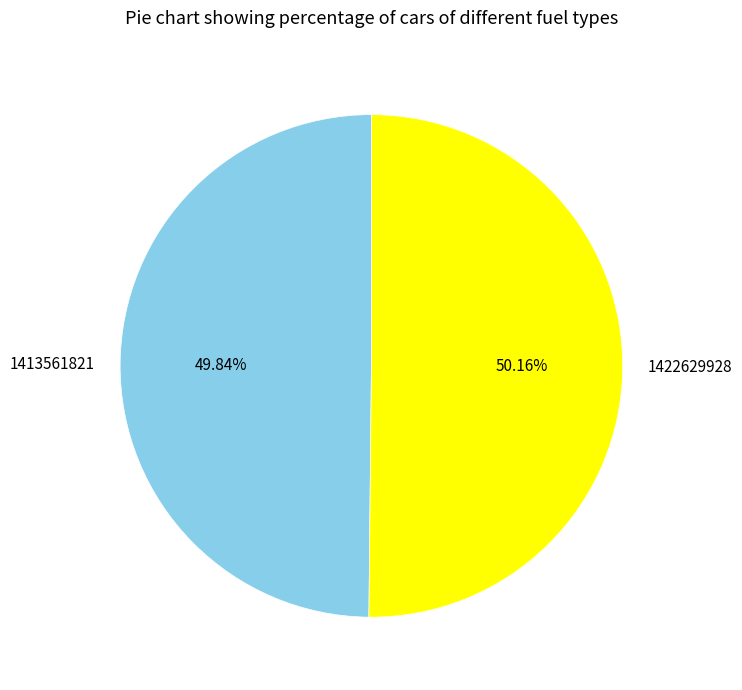

What percentage is the 1422629928 slice, to the nearest percent?

50%